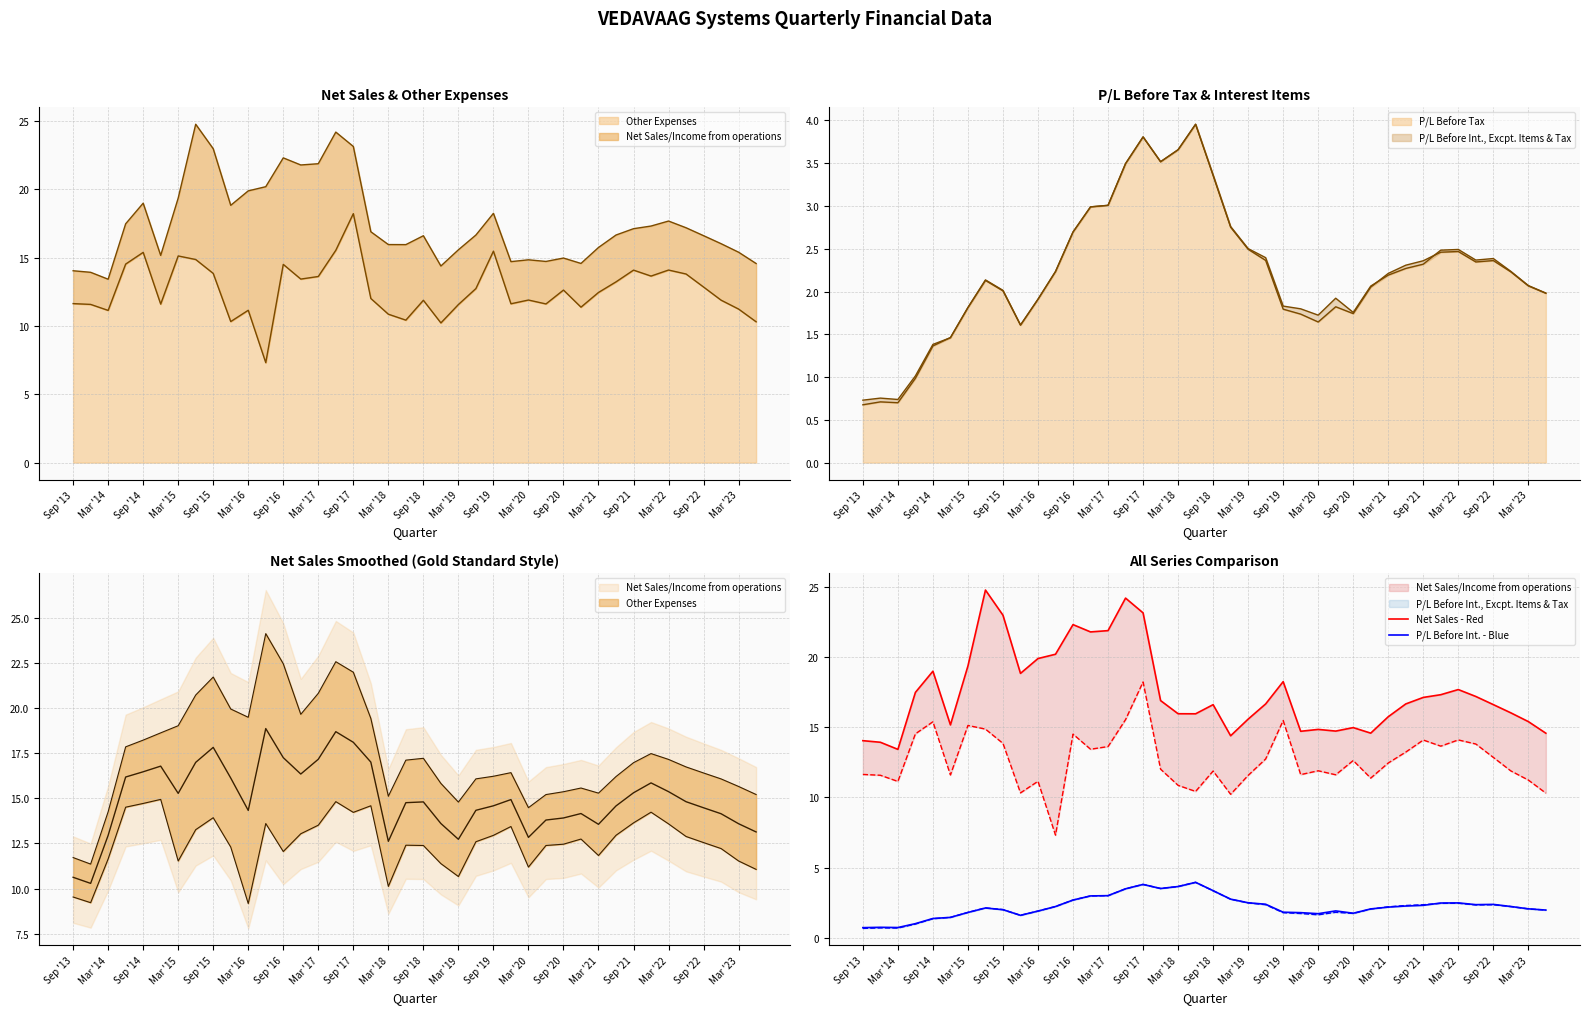

How many data points does each series have?

40